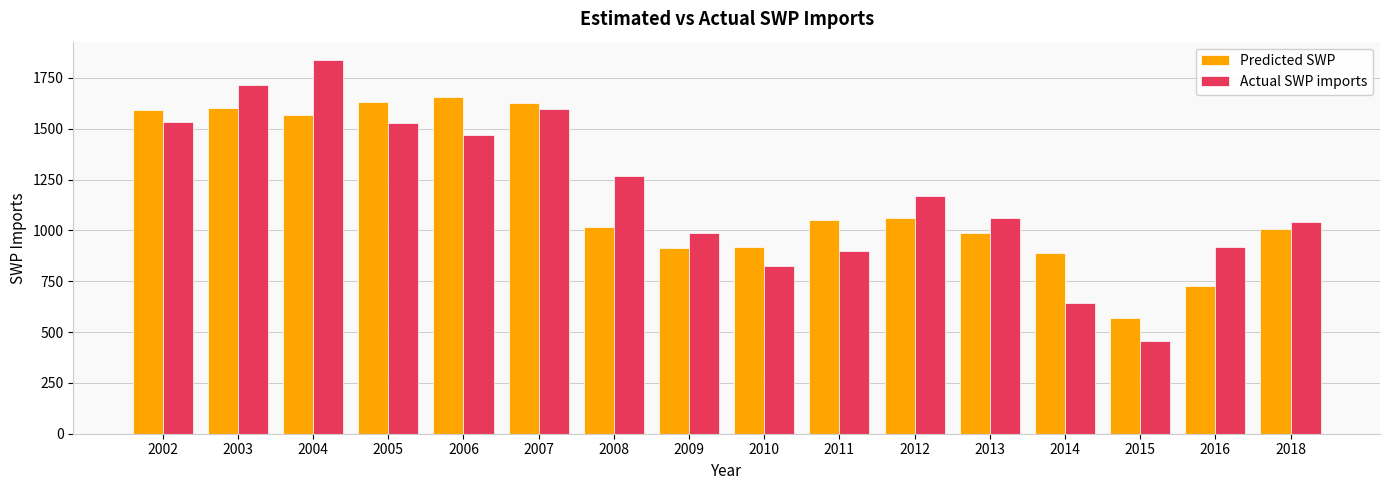

What is the average value of the Predicted SWP series?

1176.2